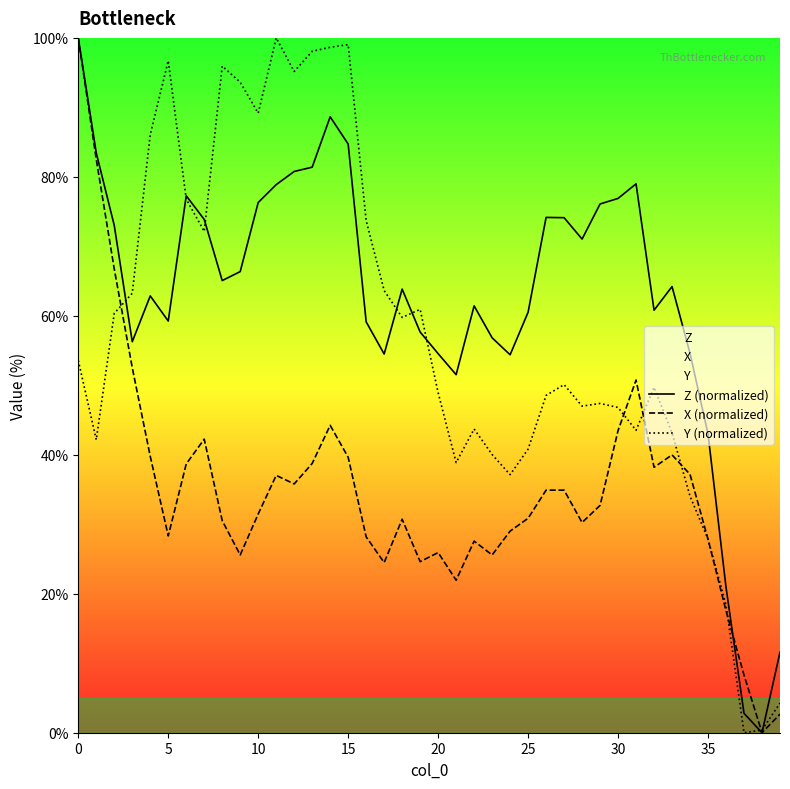

List the series in order of their overall mean, highest first.

Z (normalized), Y (normalized), X (normalized)